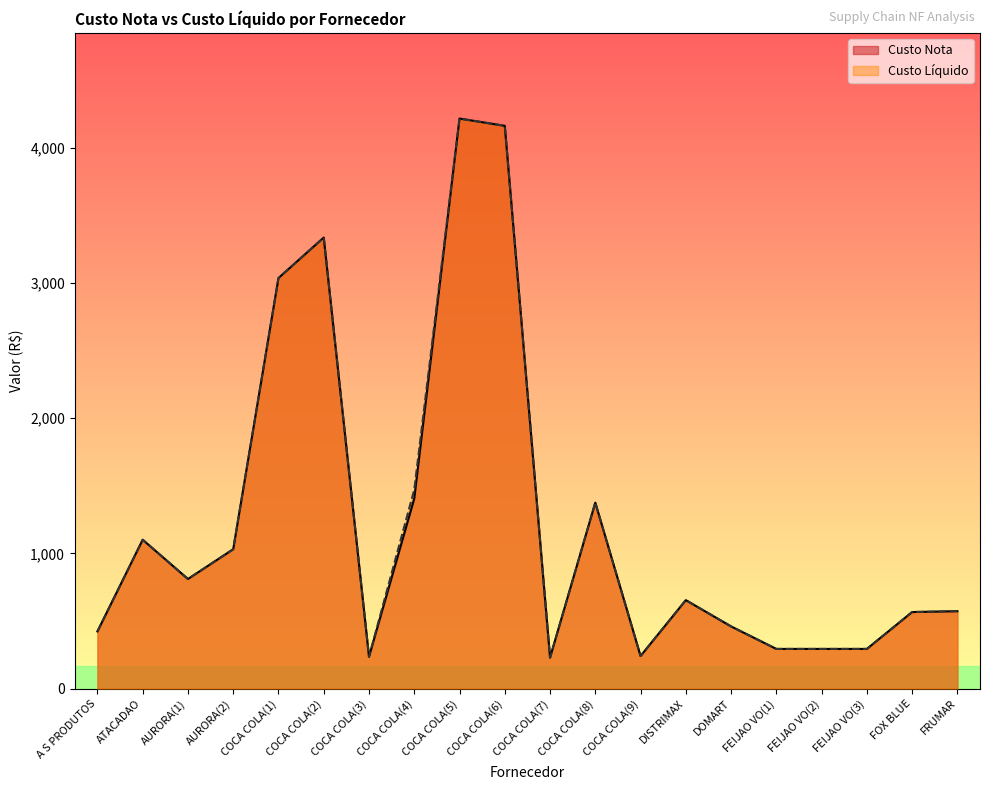

What position from the right is FEIJAO VO(3)?

3